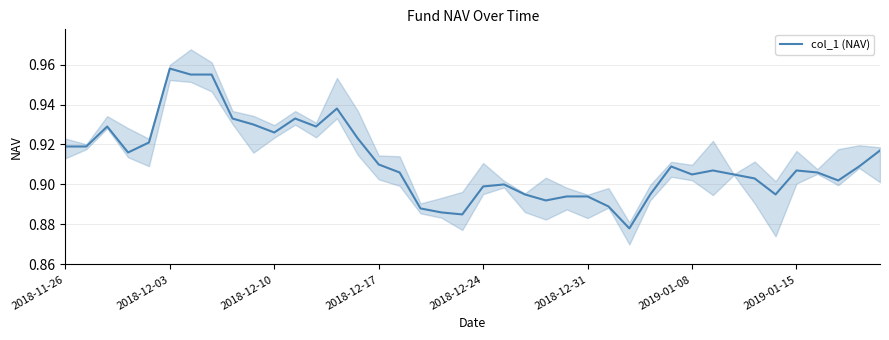

How many values are between 0 and 1?

40